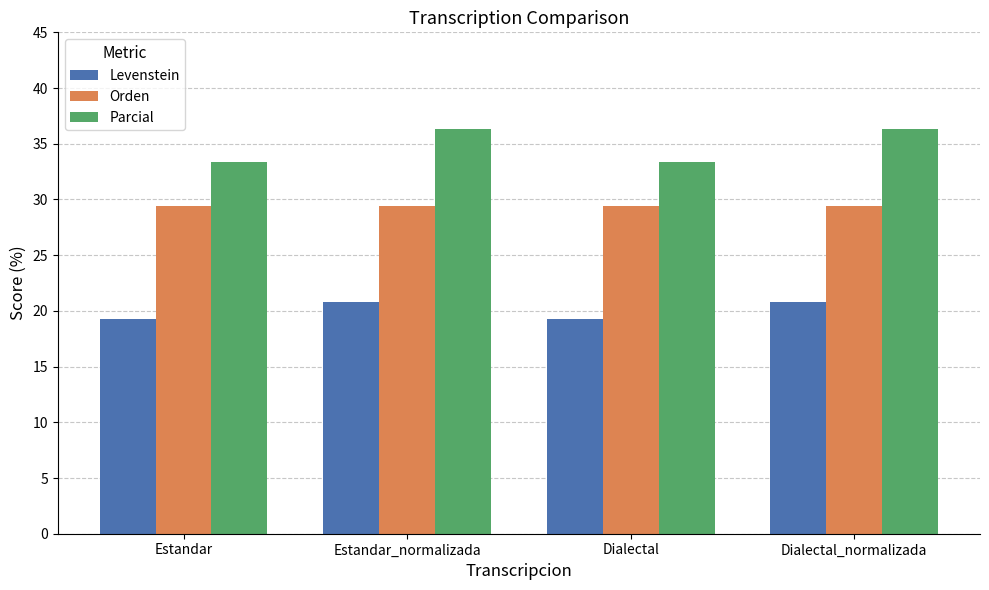

List the series in order of their overall mean, highest first.

Parcial, Orden, Levenstein